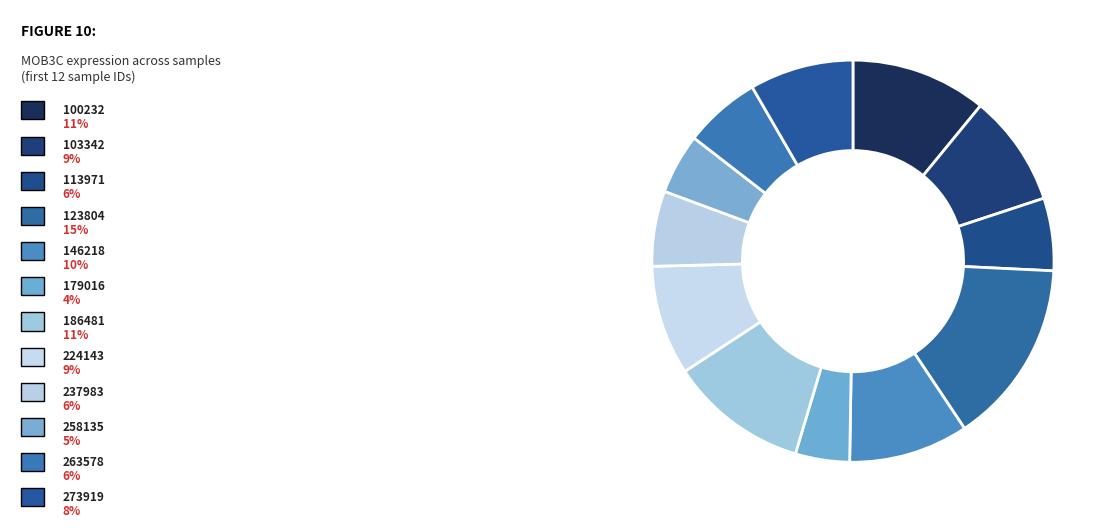

What is the smallest slice in the pie chart?

179016